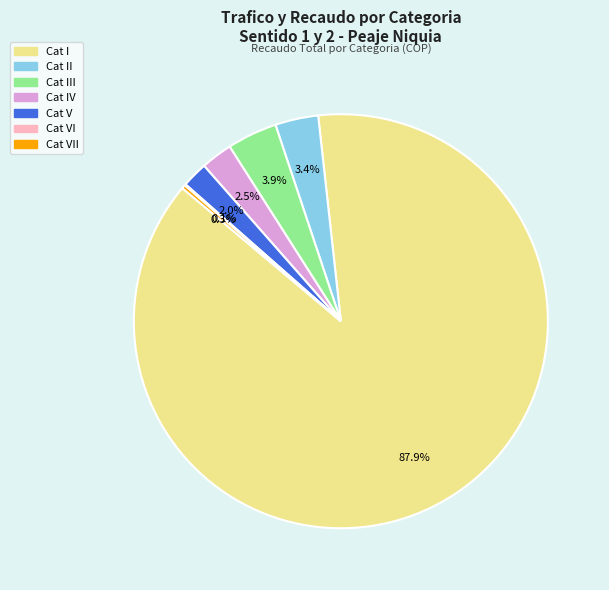

Does any single category account for the majority?

Yes